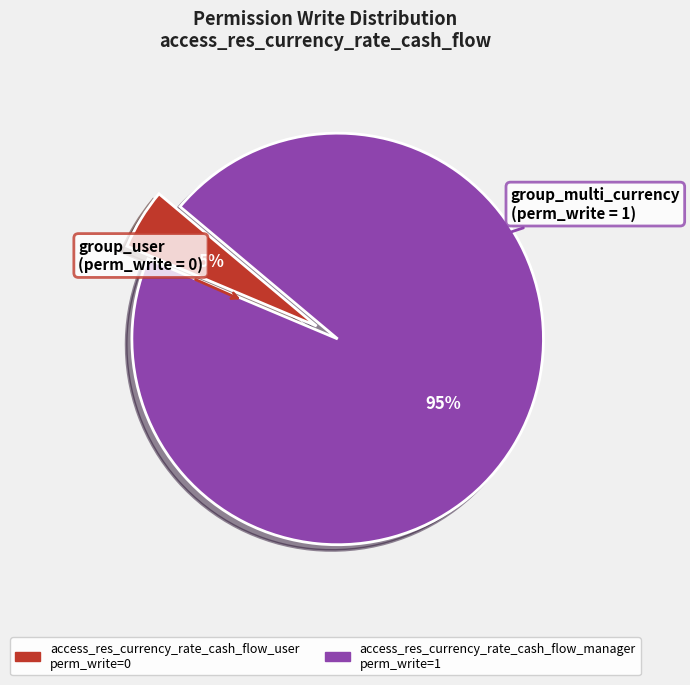

Combined, do access_res_currency_rate_cash_flow_user and access_res_currency_rate_cash_flow_manager account for over 50%?

Yes